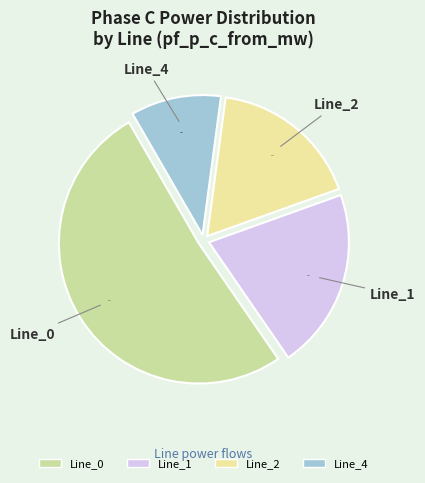

Count the number of slices in the pie.

4